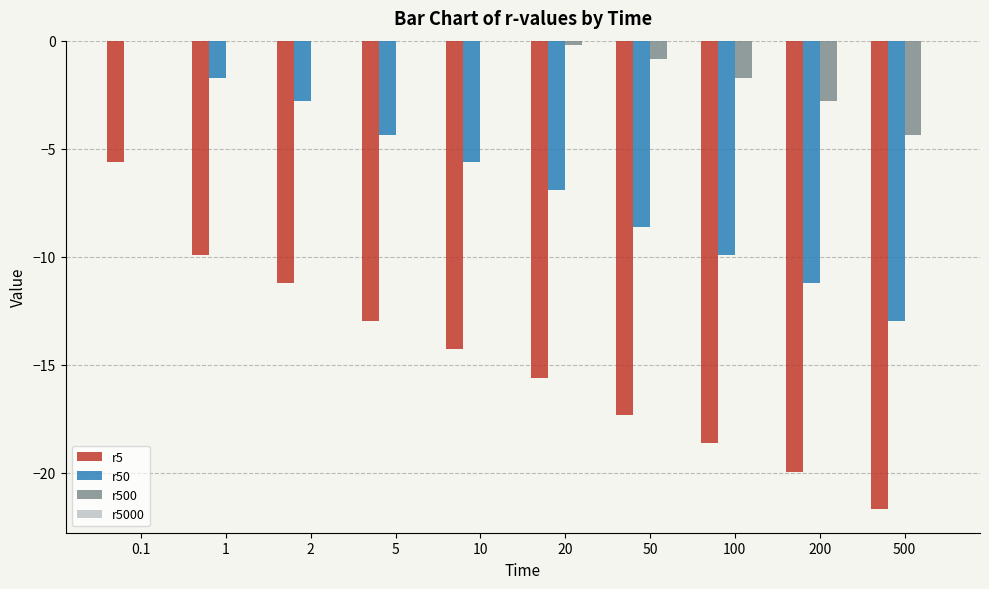

How many data points does each series have?

10